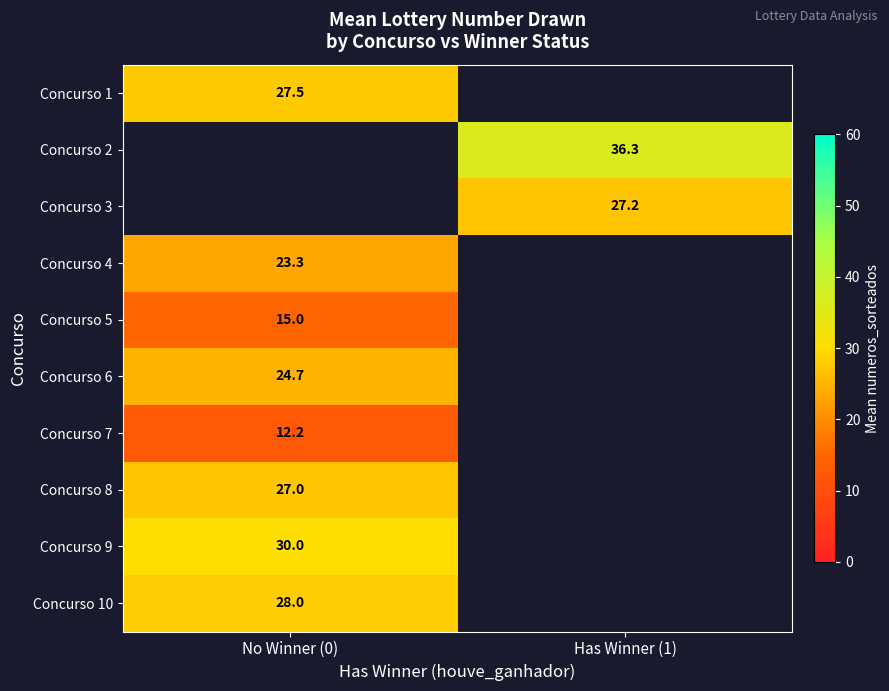

Is the value of Concurso 7 at No Winner (0) greater than the value of Concurso 3 at Has Winner (1)?

No